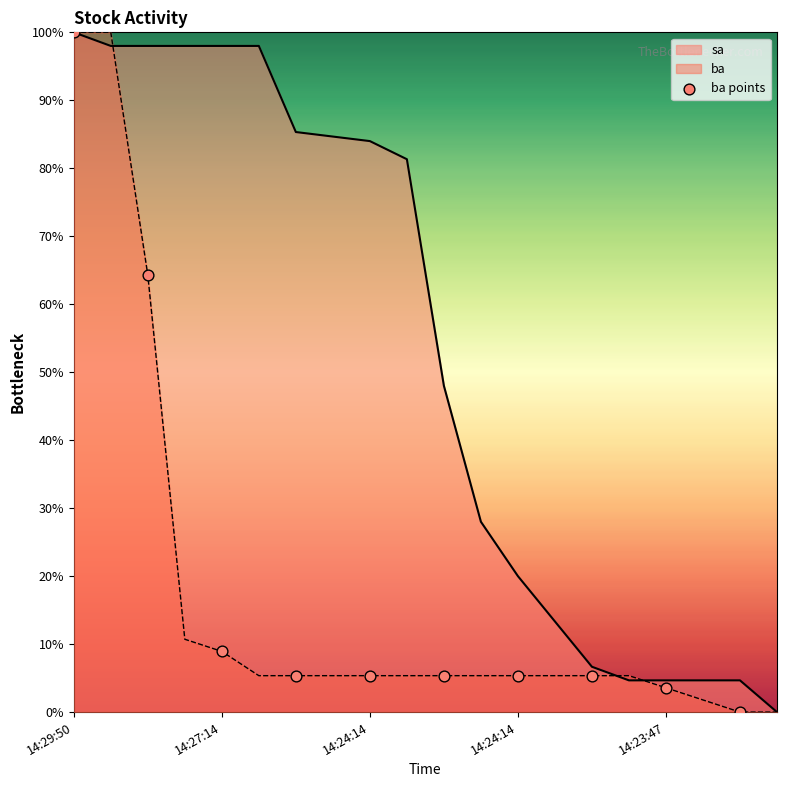

What is the change in value from 14:27:14 to 14:23:47?

-5.4